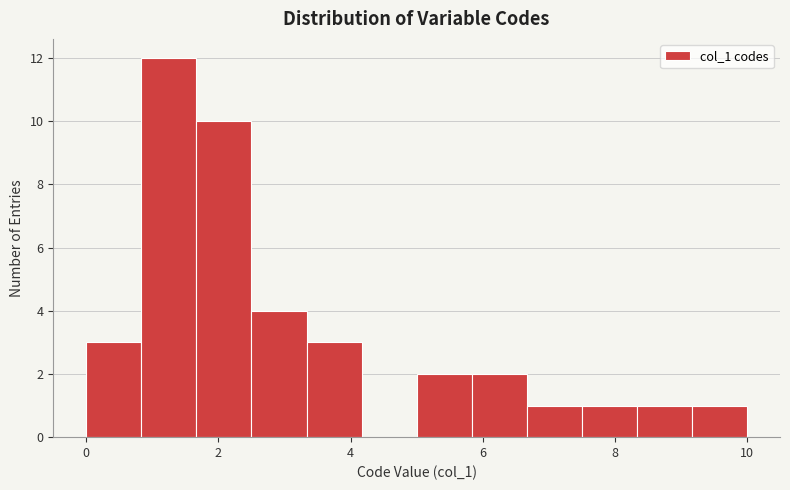

Which range on the x-axis has the tallest bar?

0.8 to 1.6